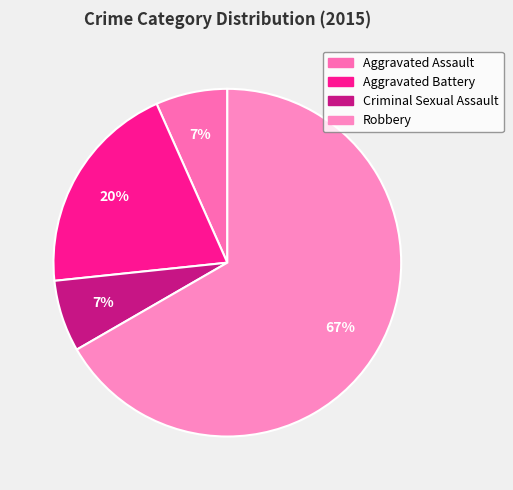

Does any single category account for the majority?

Yes